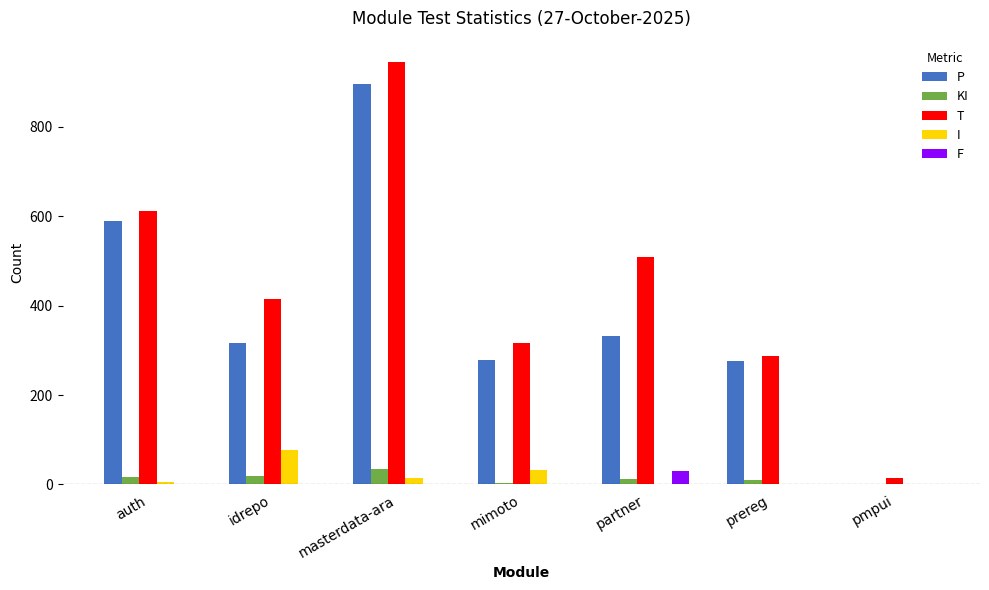

What is the greatest value displayed?

945